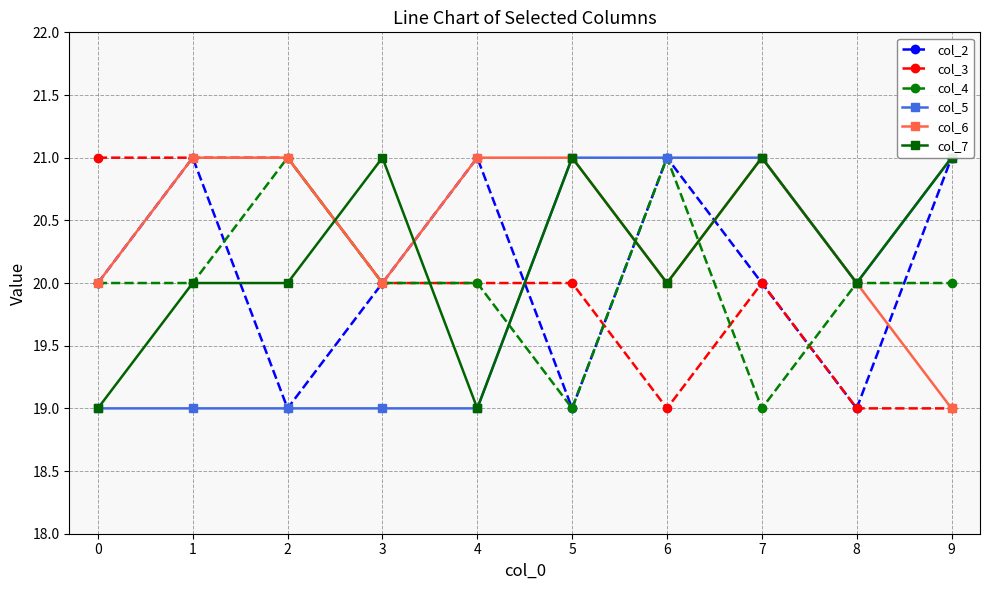

True or false: col_4 has a value of 20 at 9.

True